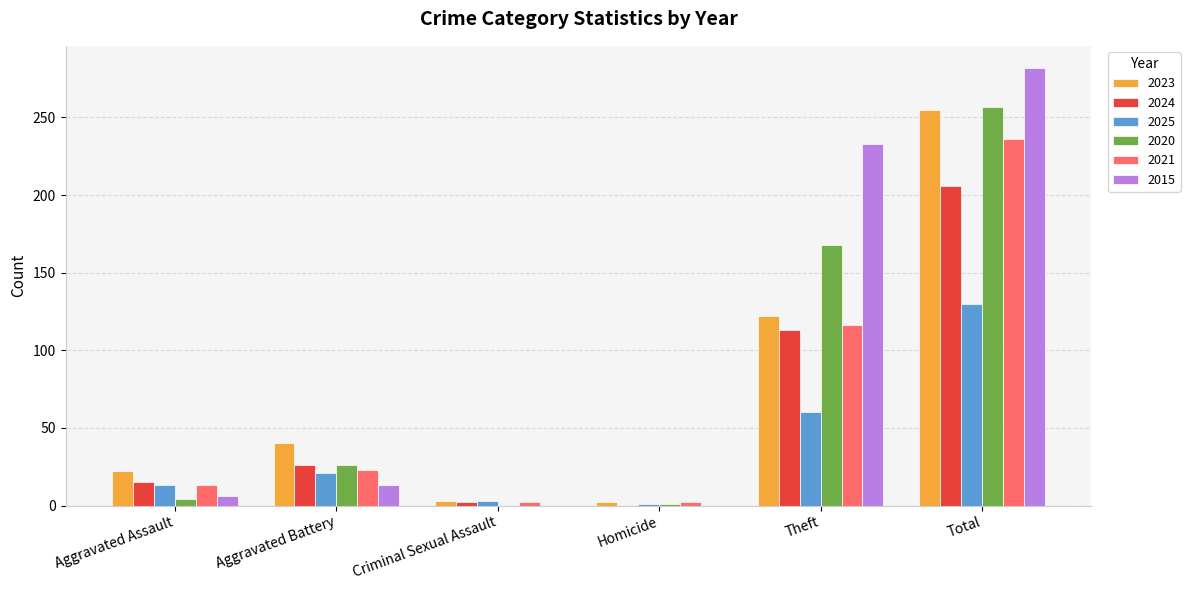

What are all the series names shown in the legend?

2023, 2024, 2025, 2020, 2021, 2015